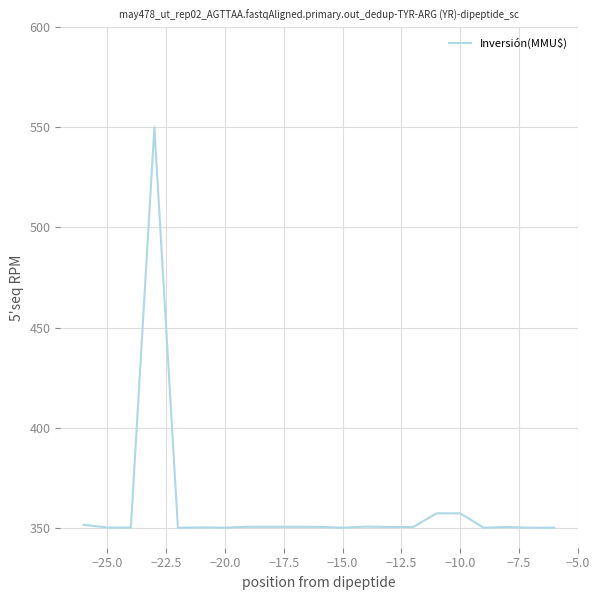

What is the difference between the maximum and minimum values?

200.0